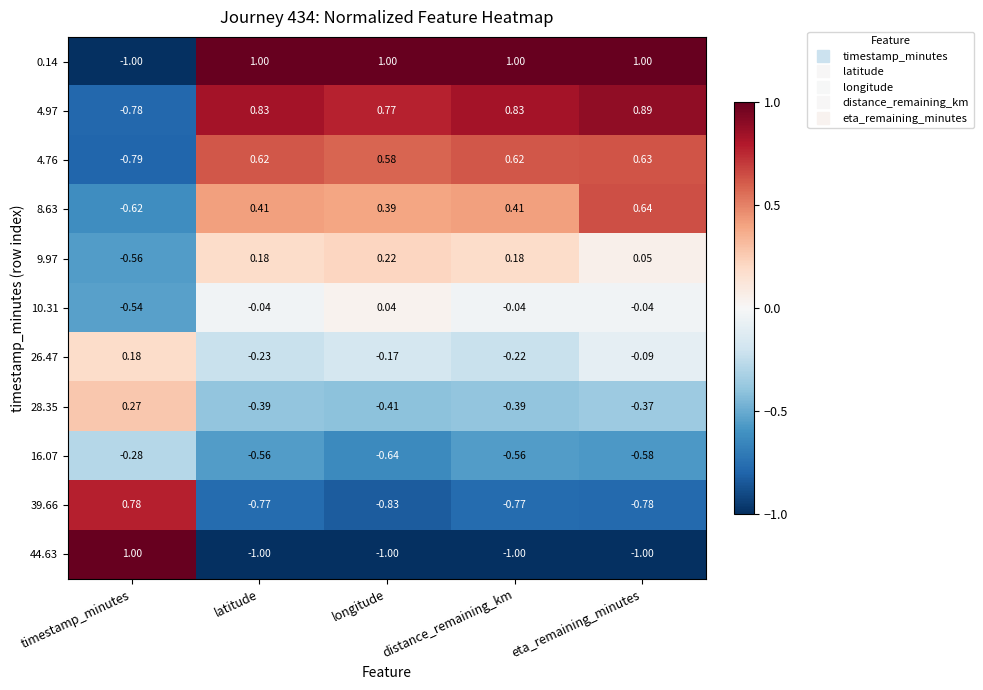

At which label does 4.76 reach its minimum?

timestamp_minutes